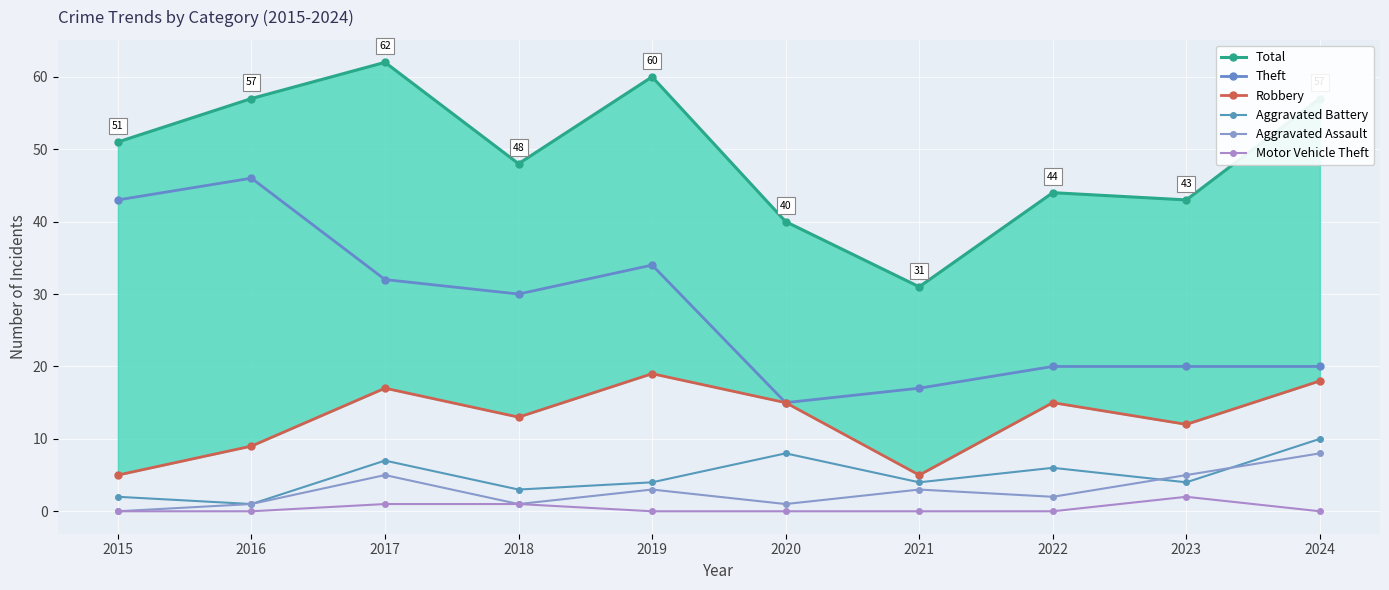

Where does the Aggravated Assault series first go above 3?

2017